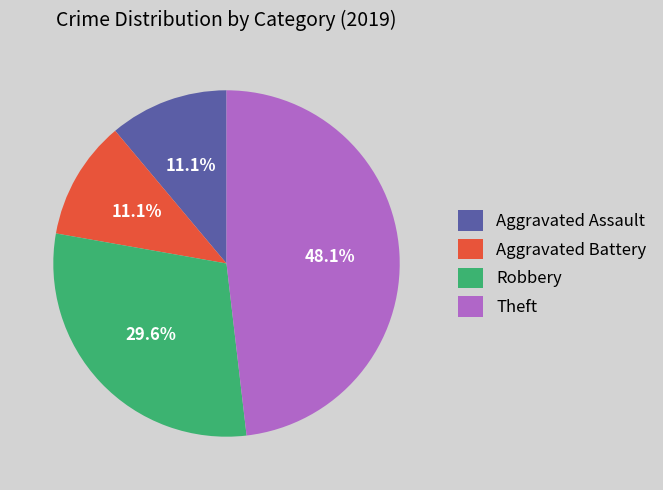

Which slice is the largest?

Theft